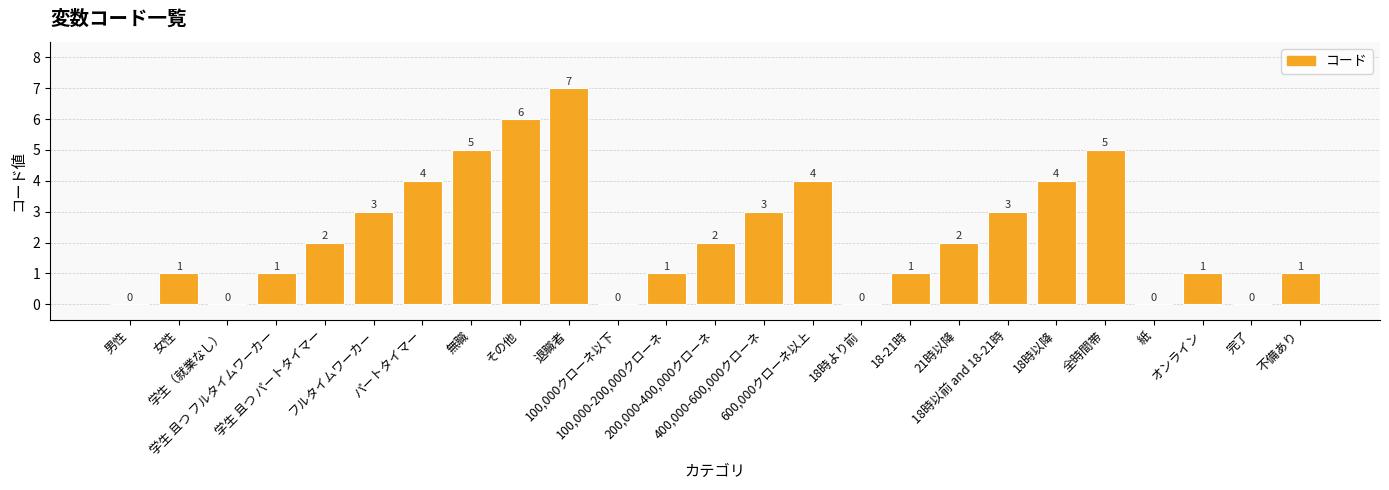

How many positive values are there?

19